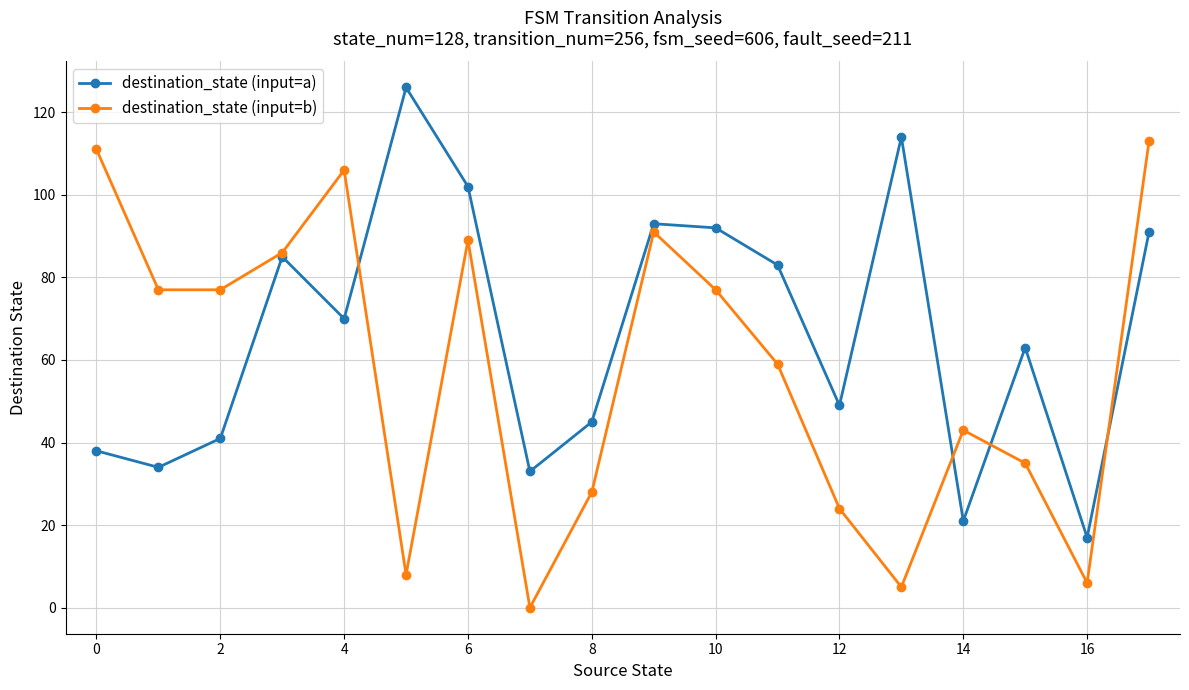

What is the value of the destination_state (input=b) point at the 2nd from the left?

77